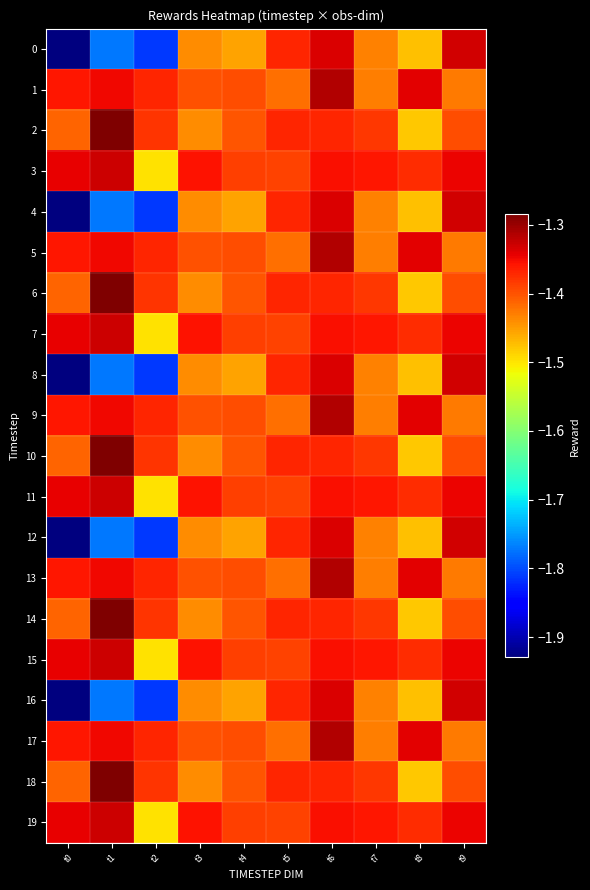

Rank the series by their maximum value, from lowest to highest.

0, 4, 8, 12, 16, 3, 7, 11, 15, 19, 1, 5, 9, 13, 17, 2, 6, 10, 14, 18